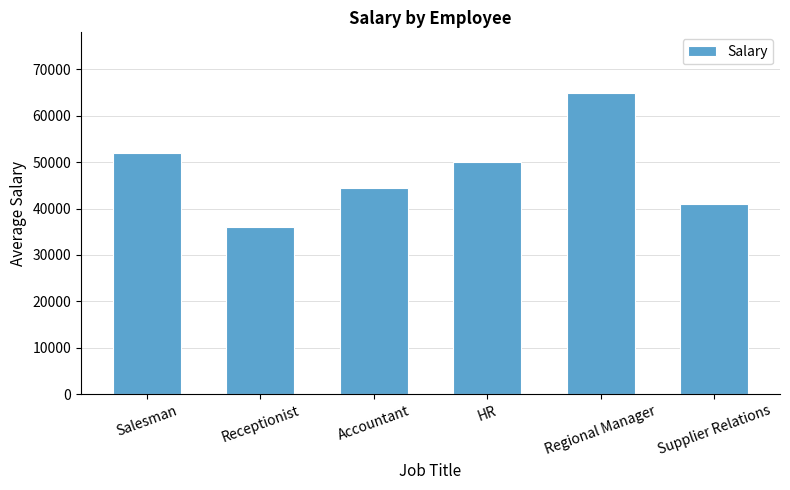

What is the difference between the maximum and minimum values?

29000